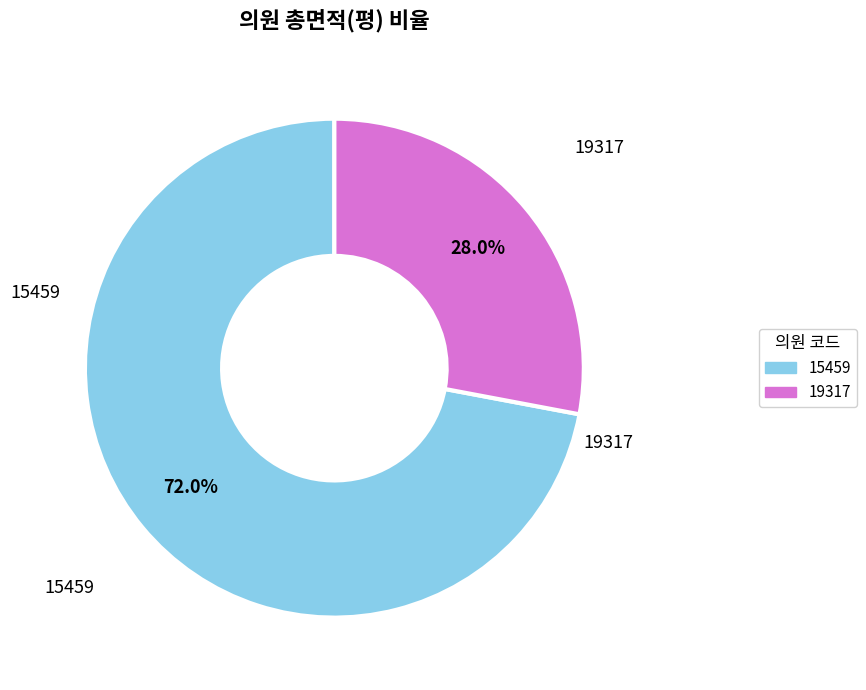

Is 15459 the majority of the pie?

Yes